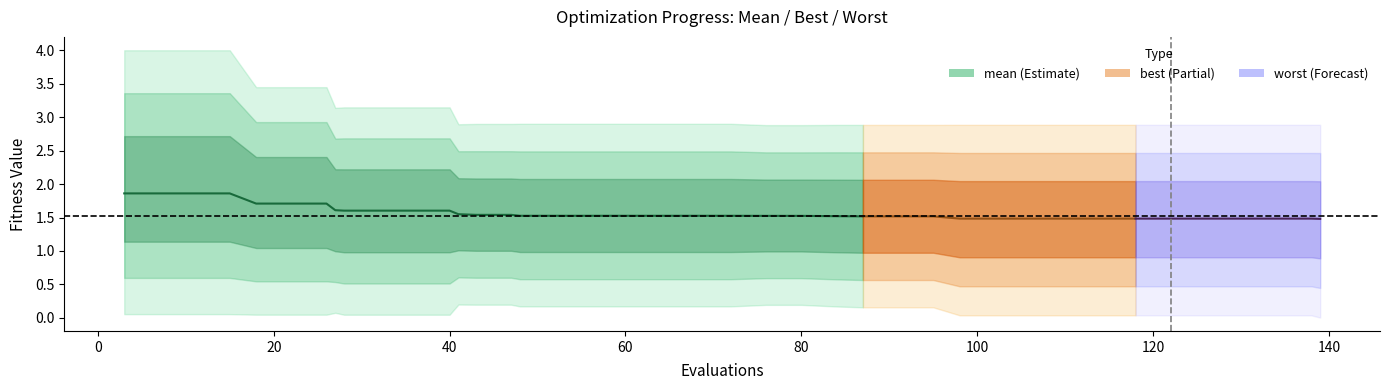

What is the difference between the maximum and minimum values?

0.3